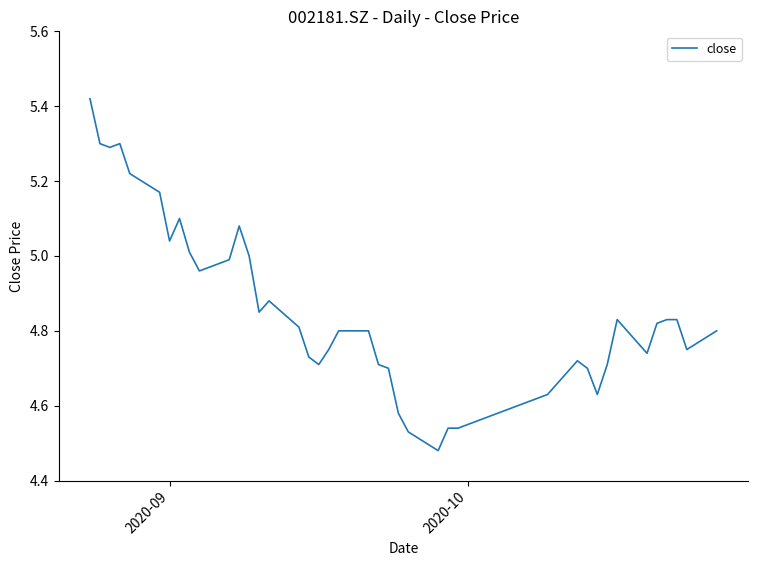

What is the difference between the maximum and minimum values?

0.9